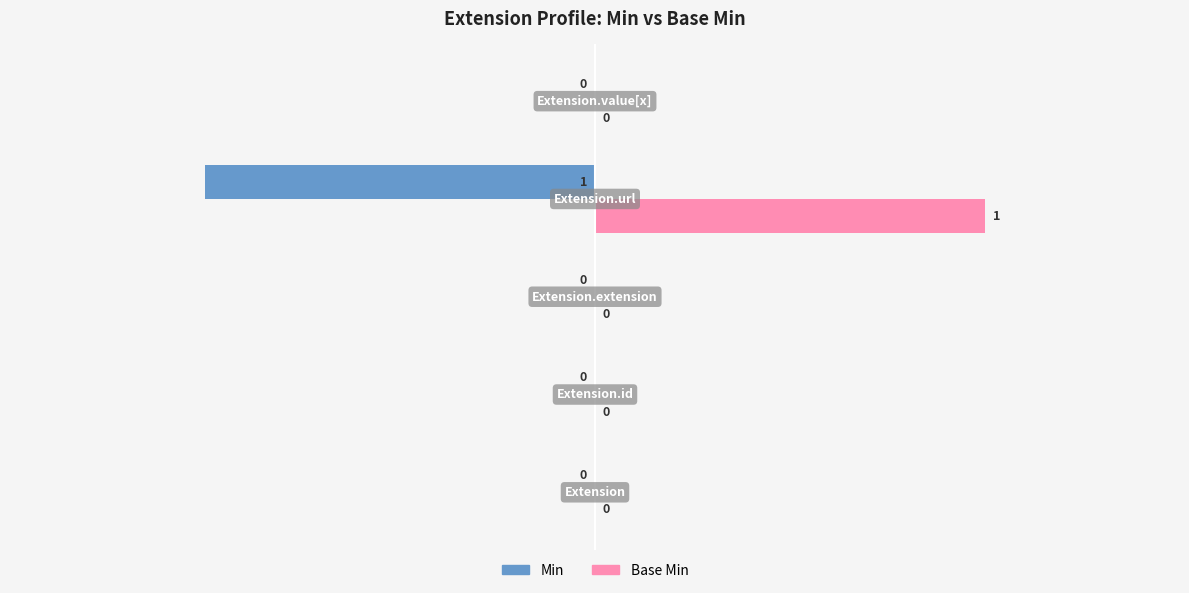

Which series has the largest total across all categories?

Base Min